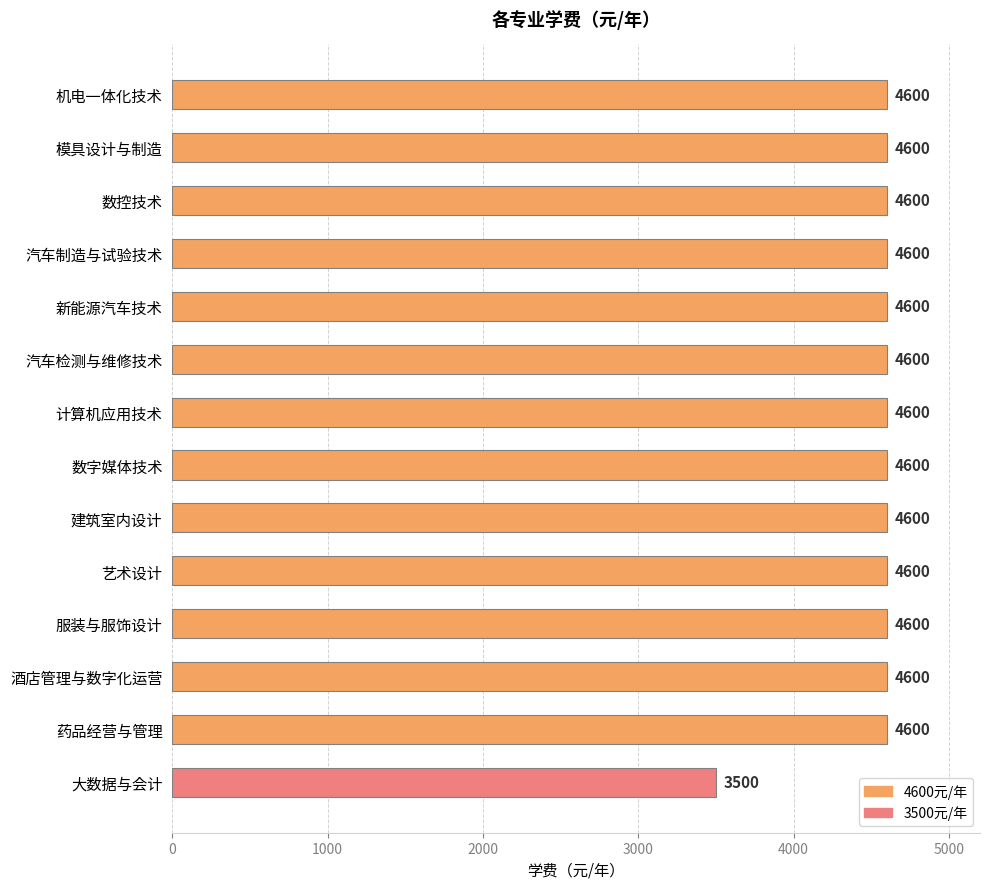

What is the ratio of the value at 大数据与会计 to the value at 数控技术?

0.8